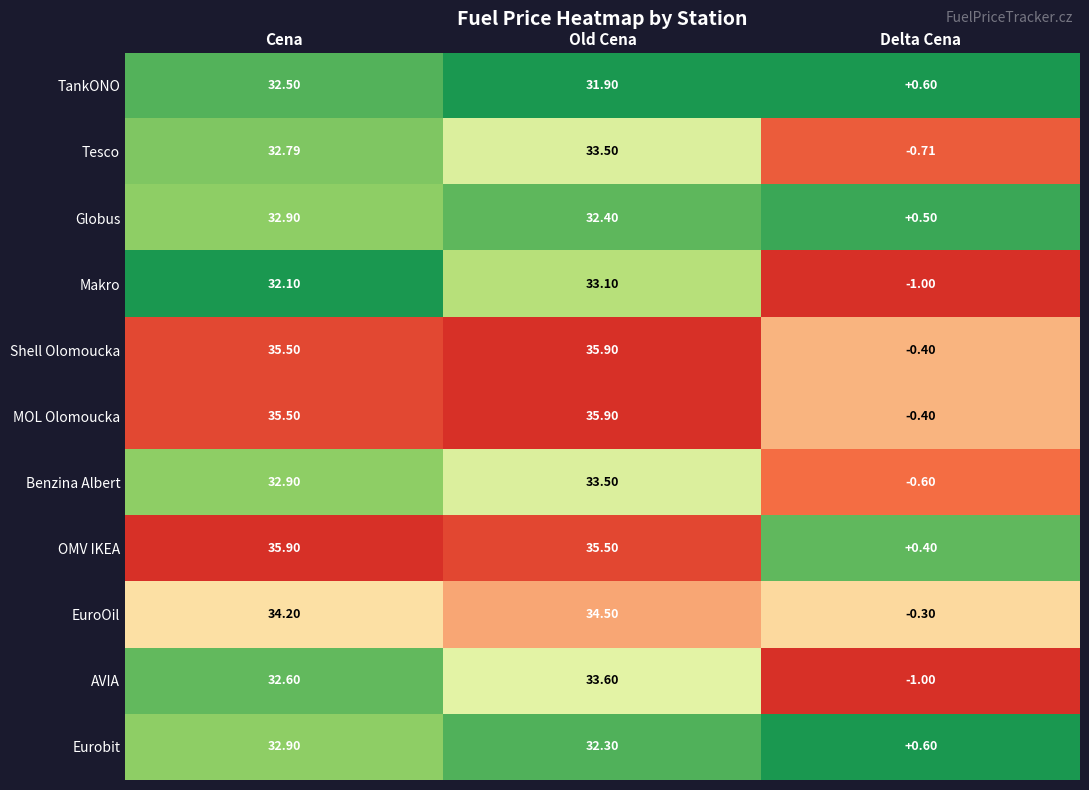

At which label does Eurobit reach its peak?

Cena